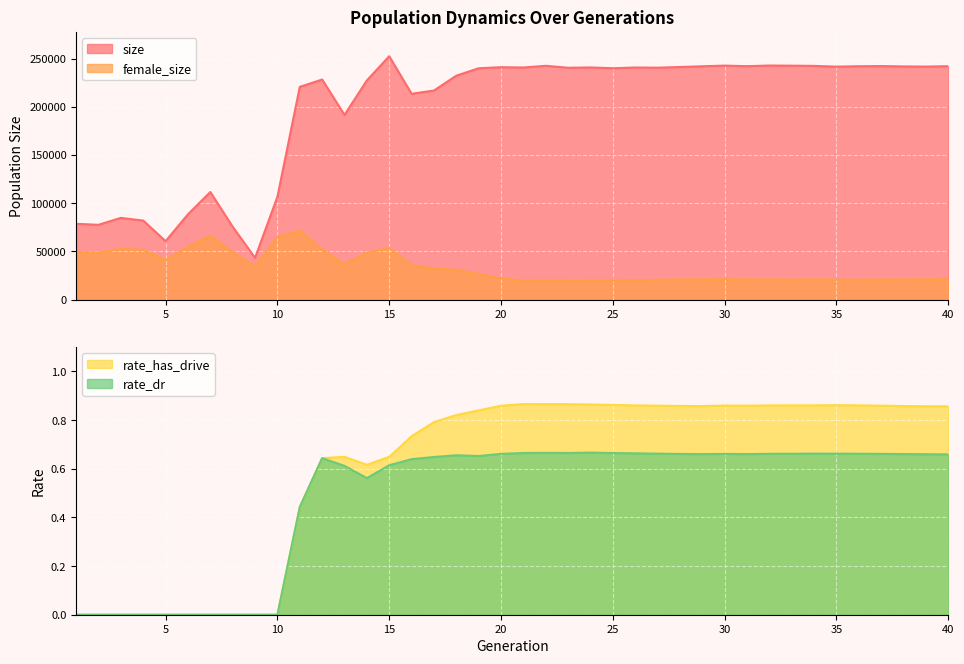

What value does the size series have at 12?

228391.0